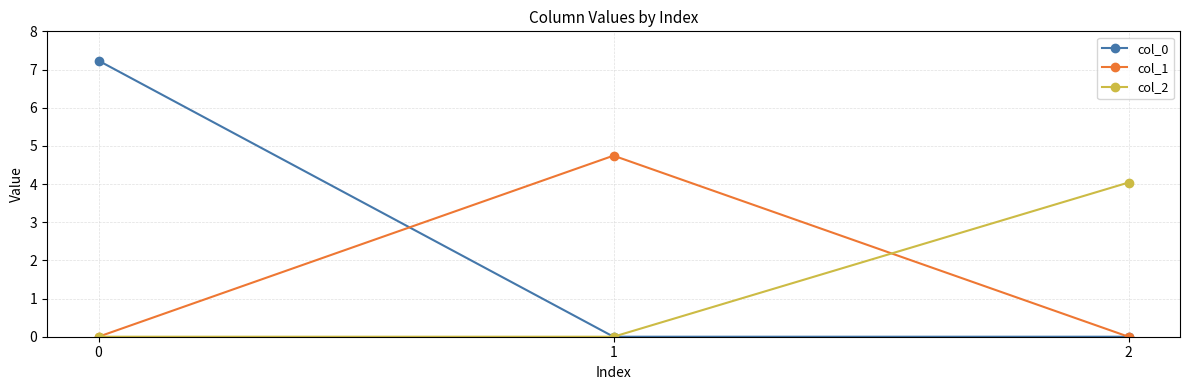

Reading right to left, transcribe all the data shown in this chart.

col_0: 2=0.0	1=0.0	0=7.2
col_1: 2=0.0	1=4.7	0=0.0
col_2: 2=4.0	1=0.0	0=0.0